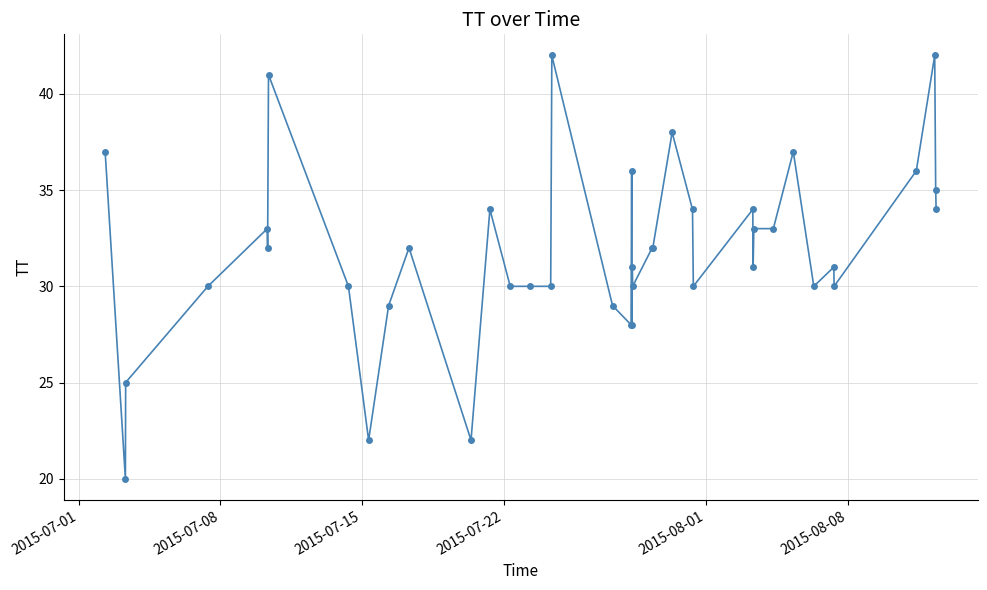

What is the sum of all values?

1273